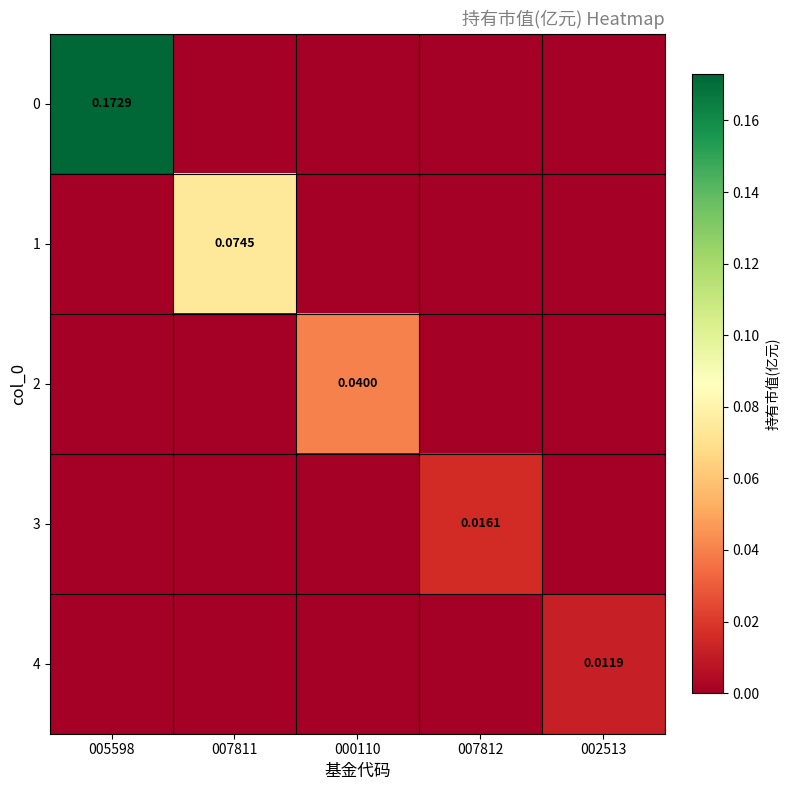

Rank the categories by 3 value from highest to lowest.

007812, 005598, 007811, 000110, 002513